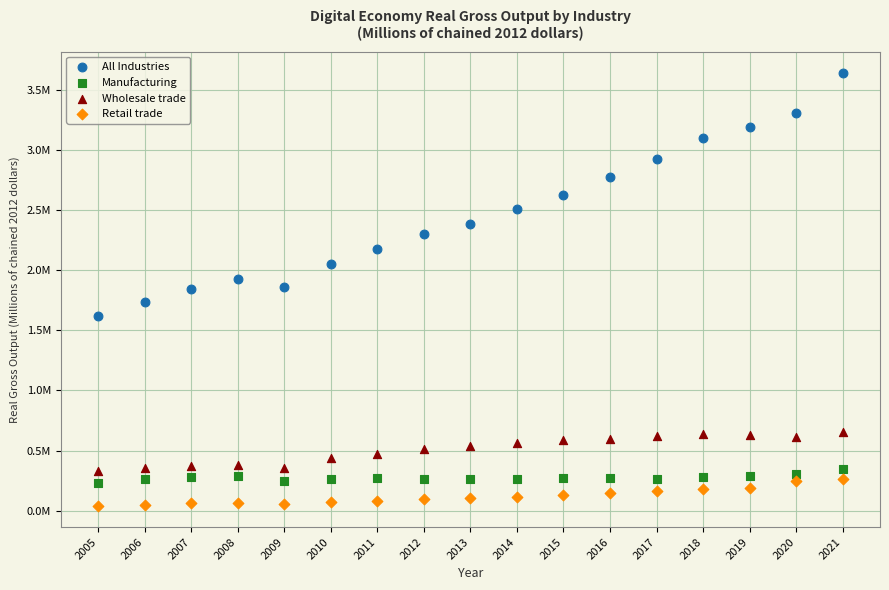

Which series contains the highest Y value?

All Industries